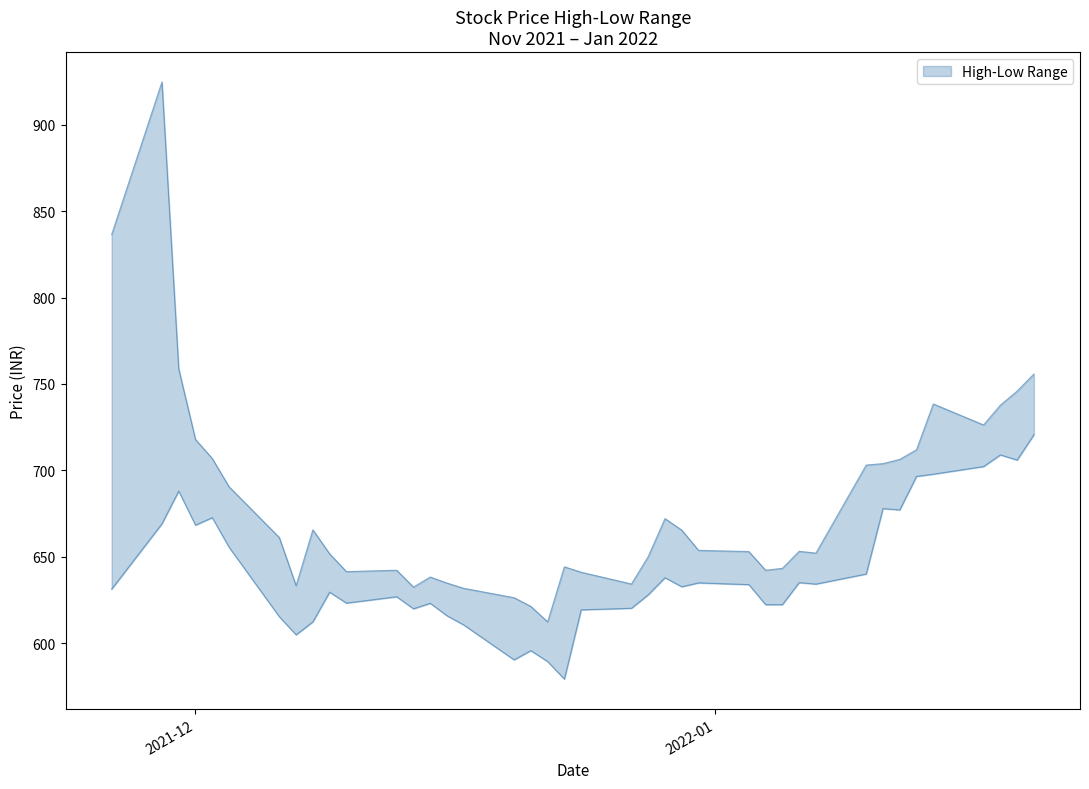

True or false: High and Low cross at least once.

False